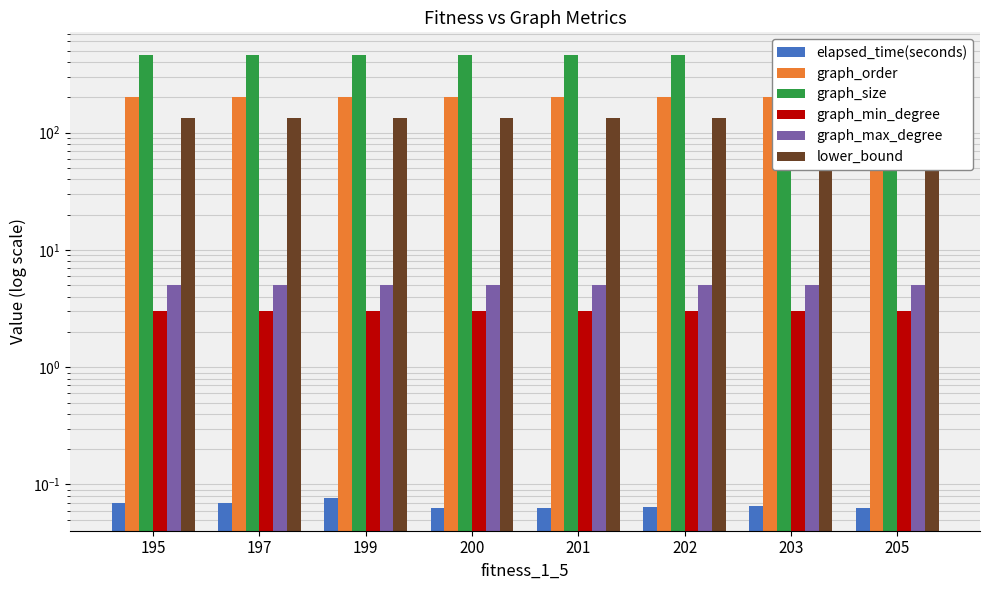

Count the number of data series in this chart.

6